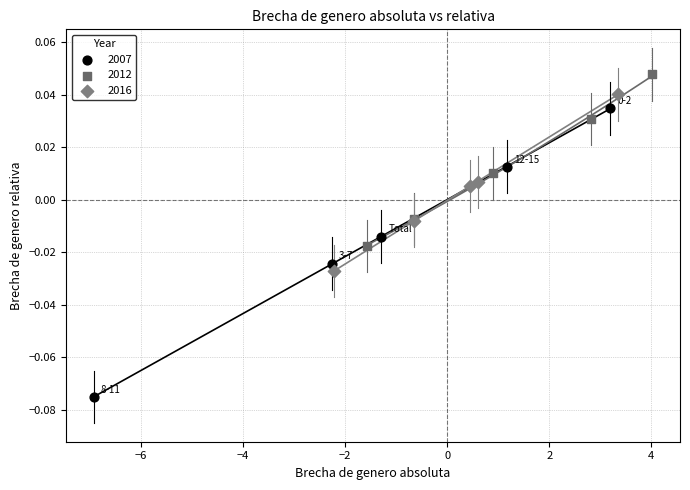

Which series has the widest spread of Y values?

2007